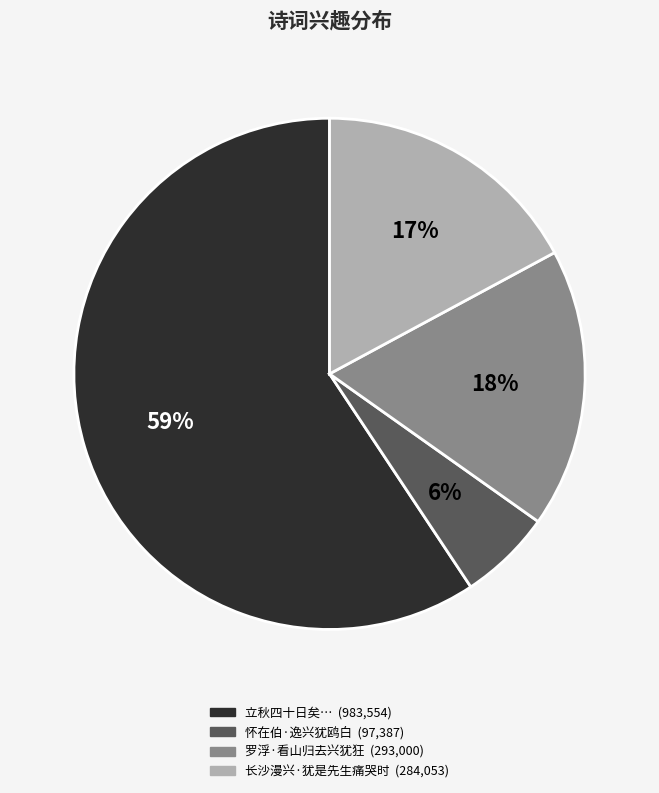

To the nearest percent, what is the difference between the largest and smallest slice percentages?

53%